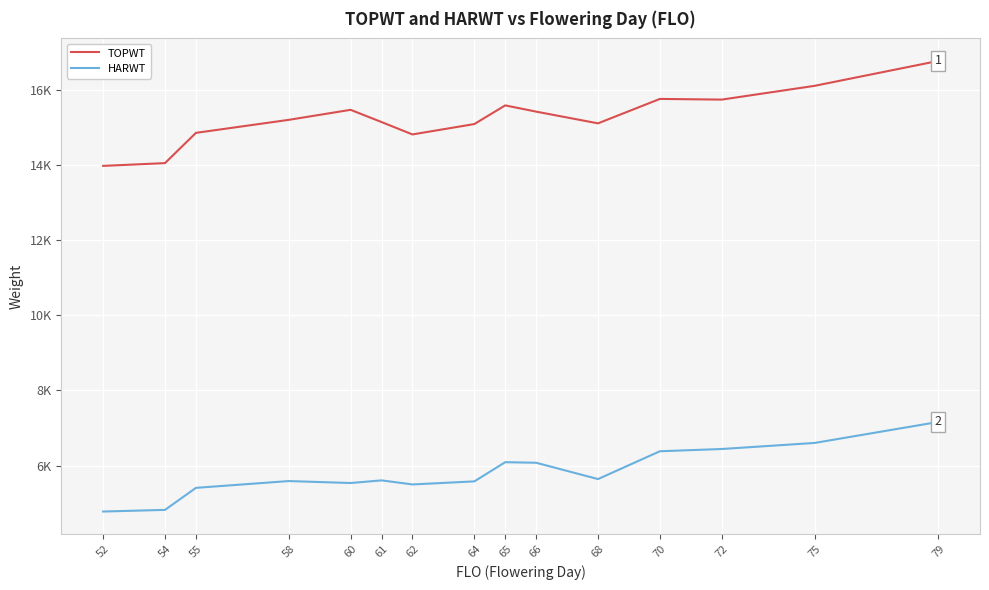

What are all the series names shown in the legend?

TOPWT, HARWT